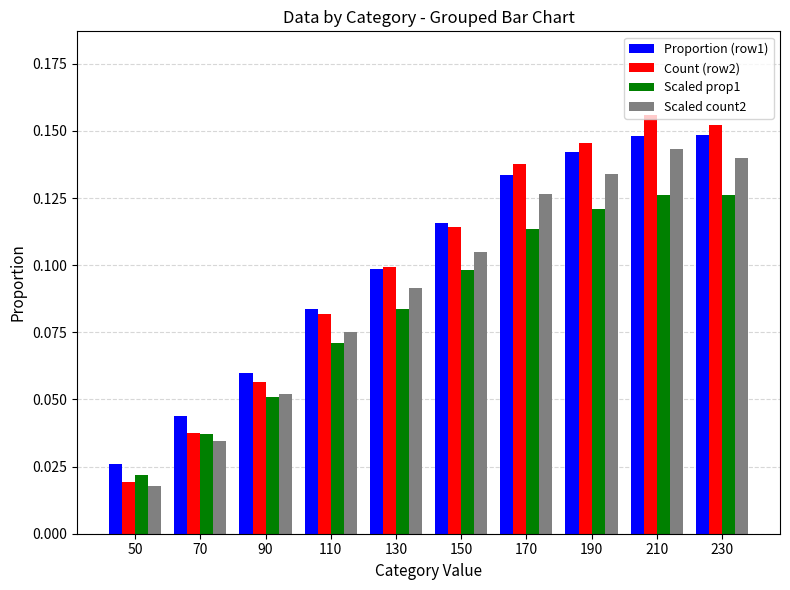

At which label does Count (row2) reach its minimum?

50